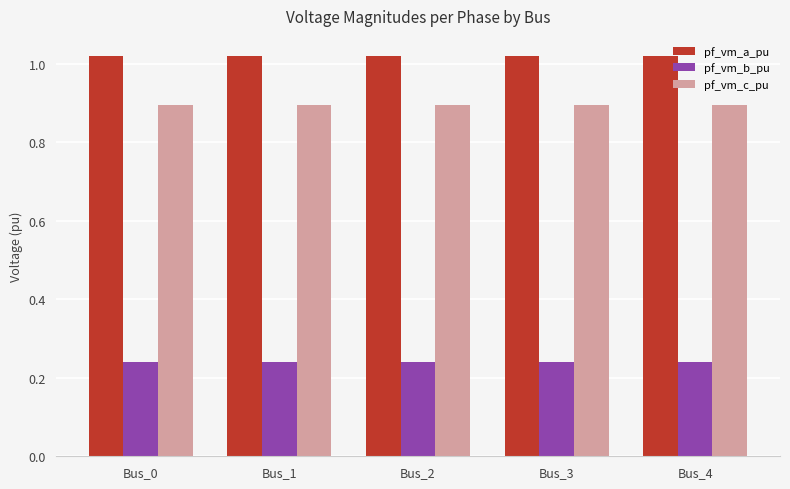

What is the sum of the pf_vm_b_pu values at Bus_4 and Bus_2?

0.5